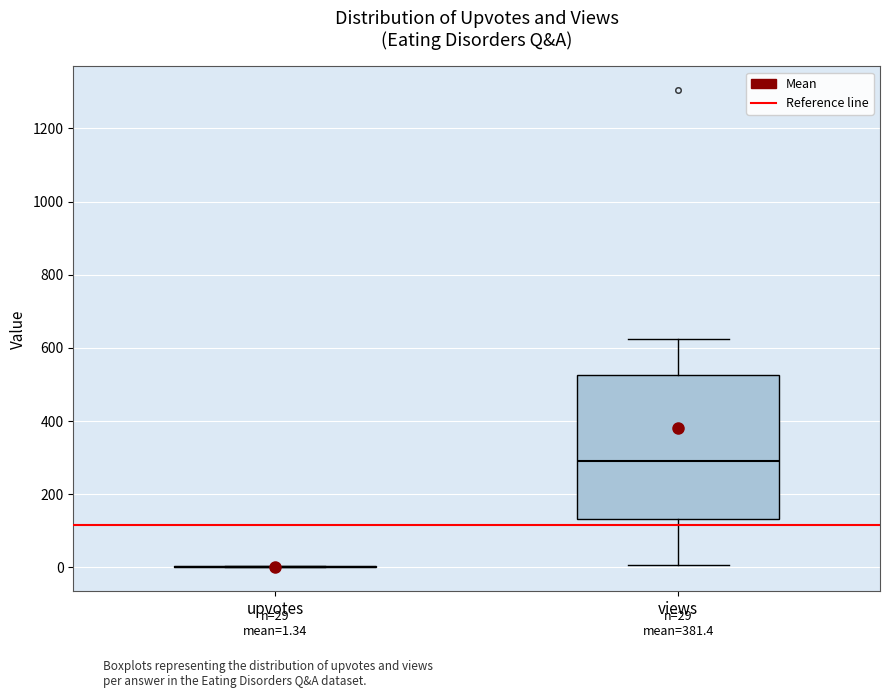

Comparing the boxes themselves (not the whiskers), which one is the tallest?

views